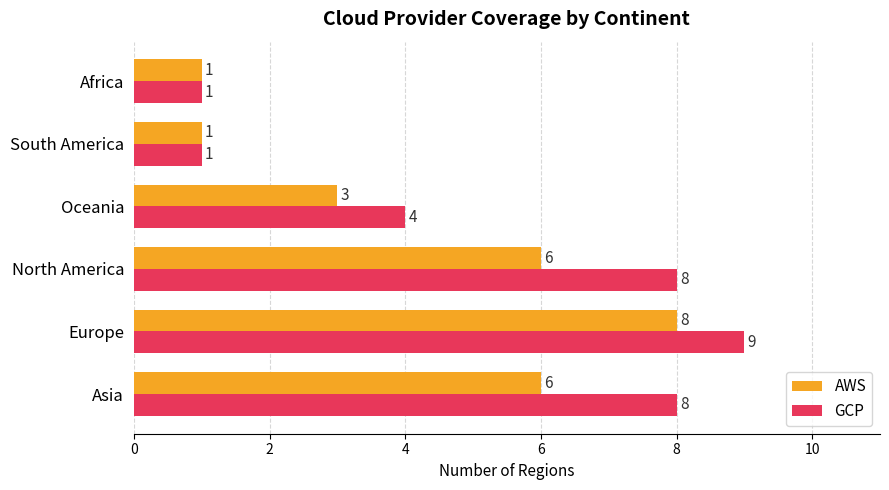

Which series has the largest total across all categories?

GCP